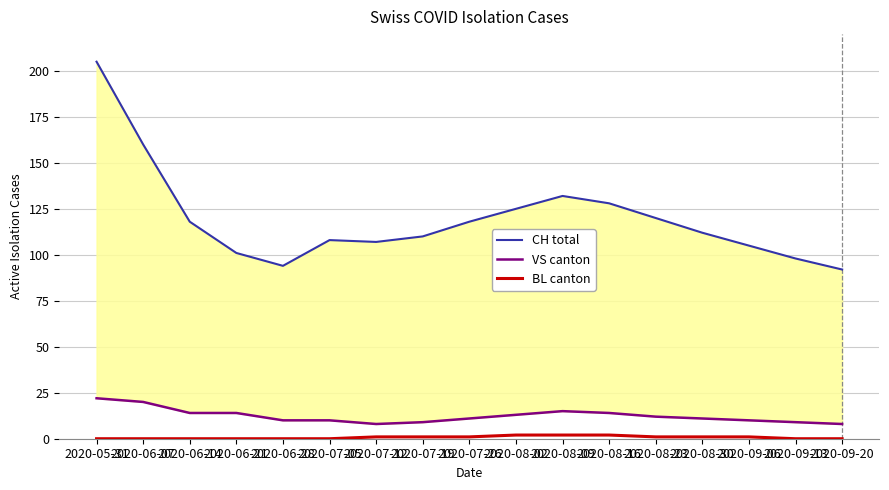

Does the chart have visible grid lines?

Yes